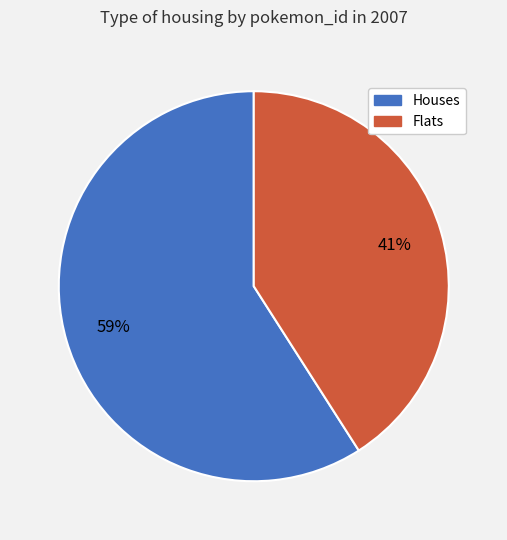

How many segments does this pie chart have?

2